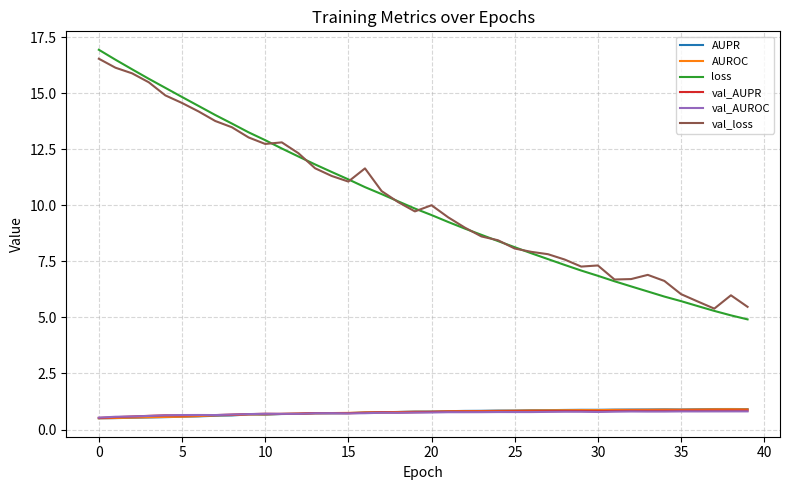

Is this an area chart (filled region under the line)?

No